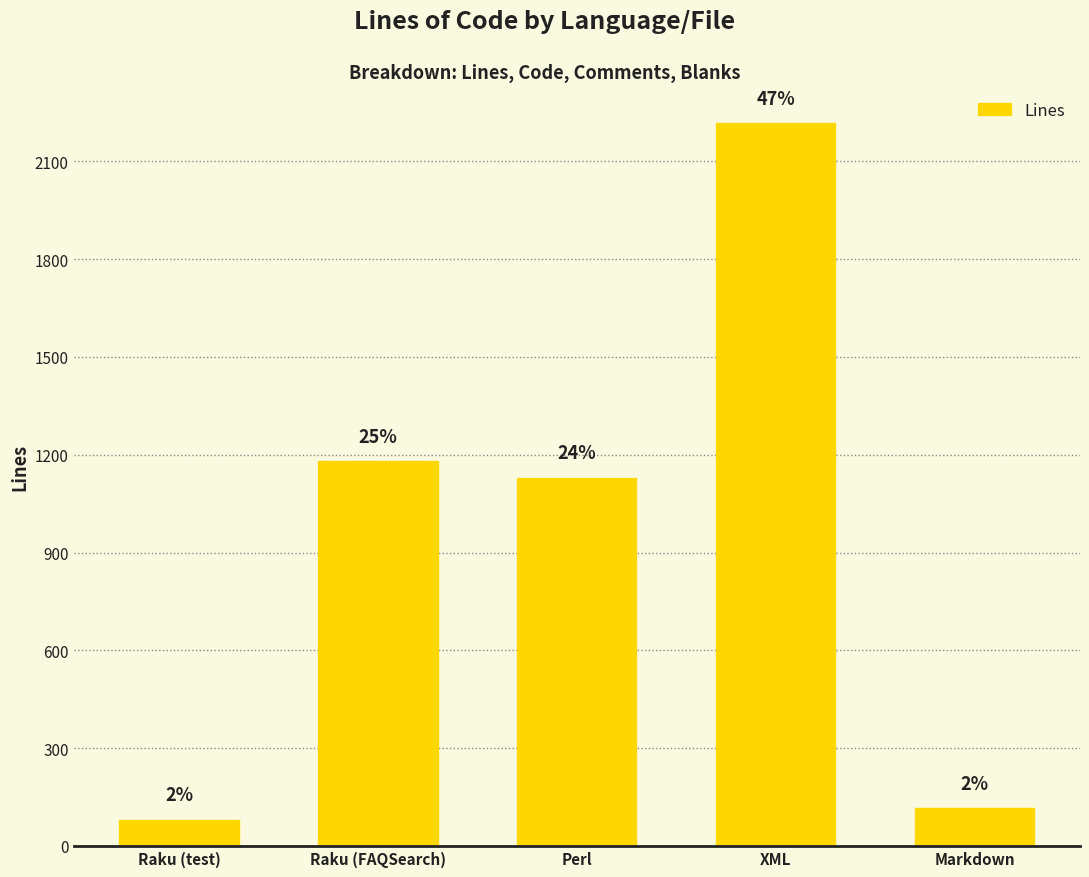

What value does the data have at Perl, to the nearest 100?

1100